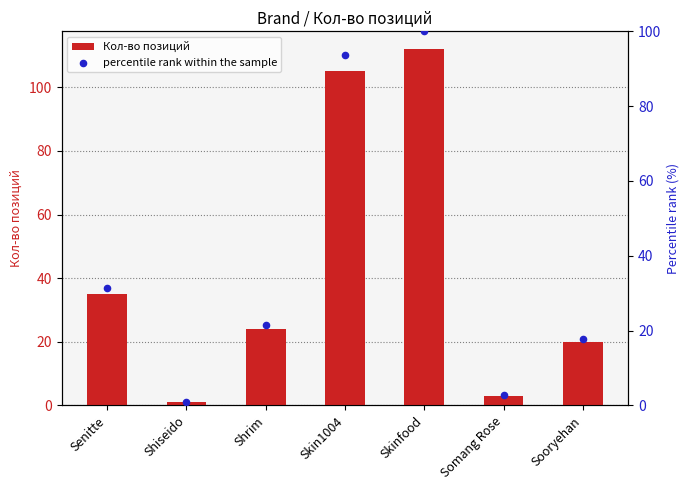

Which series has the largest Y range (max minus min)?

Кол-во позиций